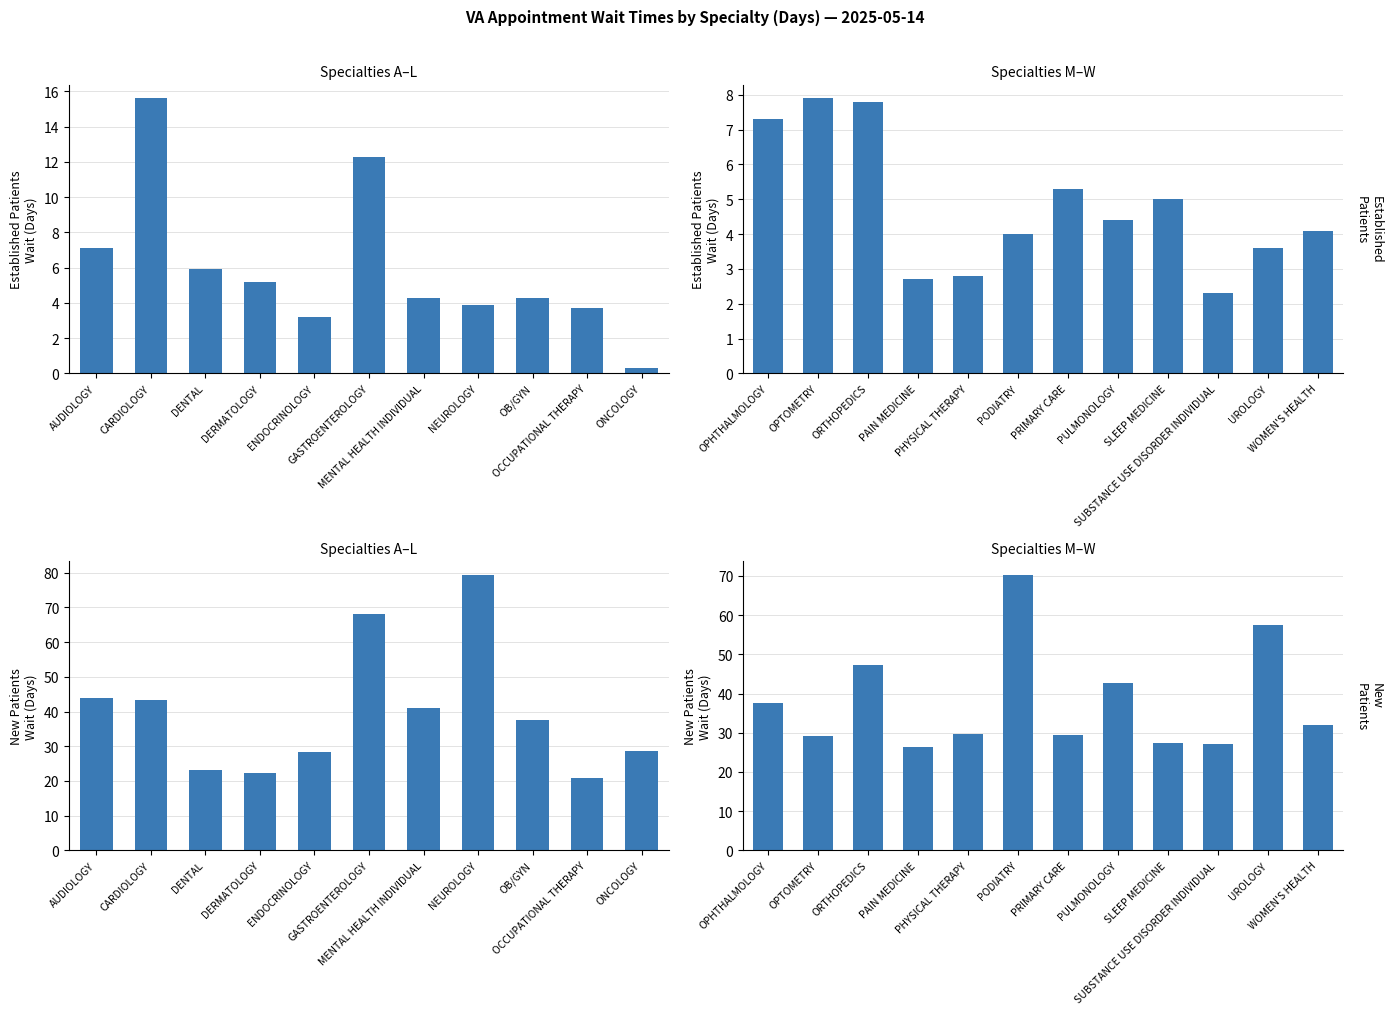

How many groups of bars are there?

12